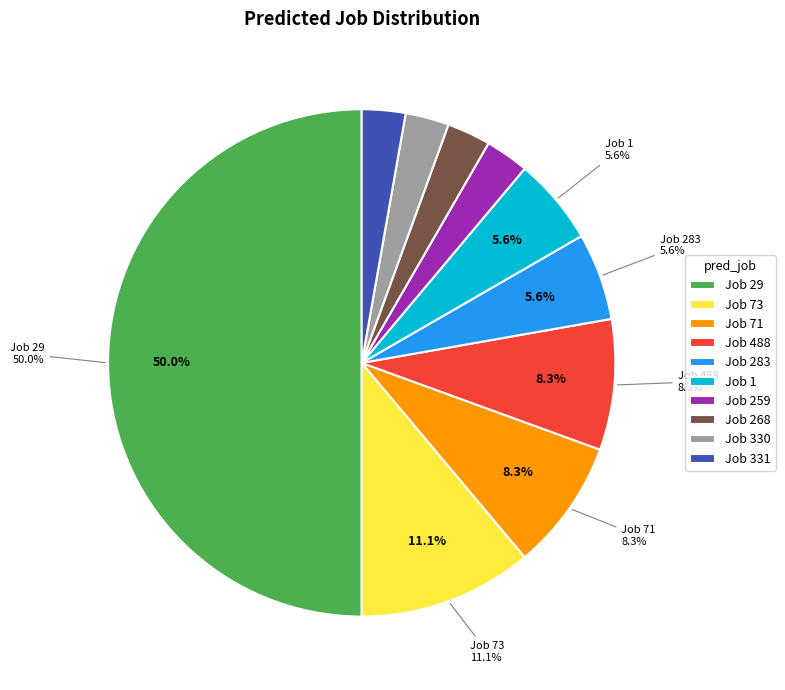

What is the total percentage of 488 and 29?

58.3%